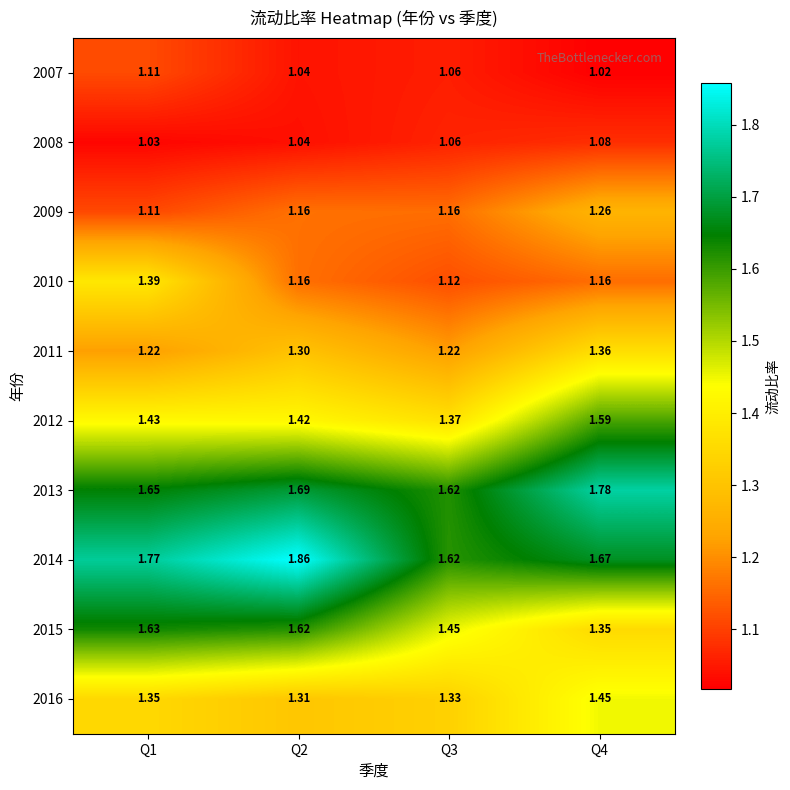

Is the value of 2007 at Q1 greater than the value of 2011 at Q2?

No